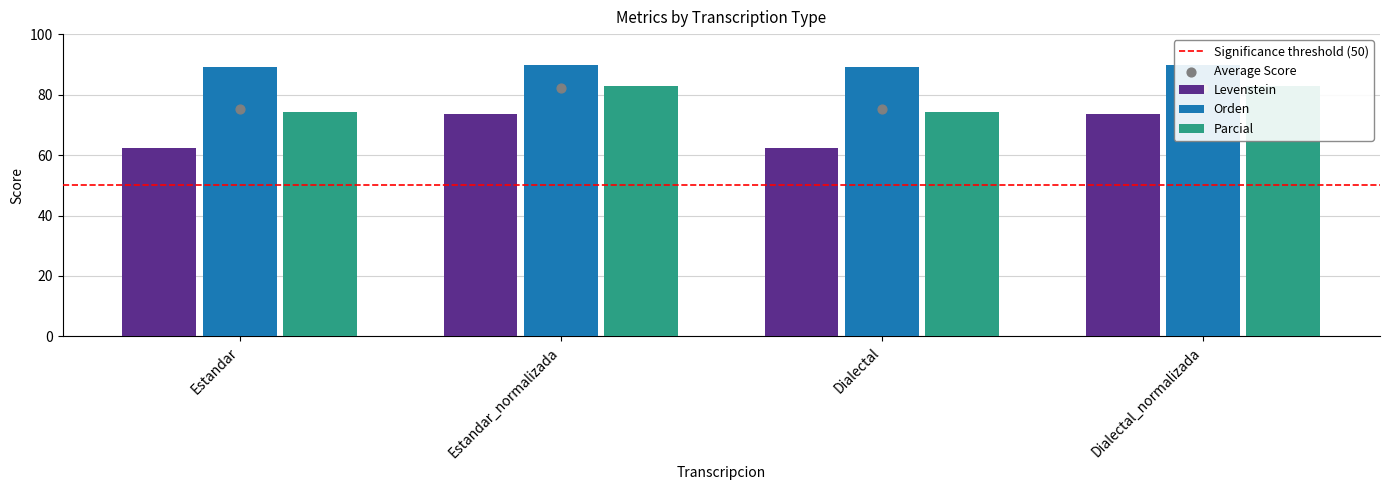

What are all the series names shown in the legend?

Levenstein, Orden, Parcial